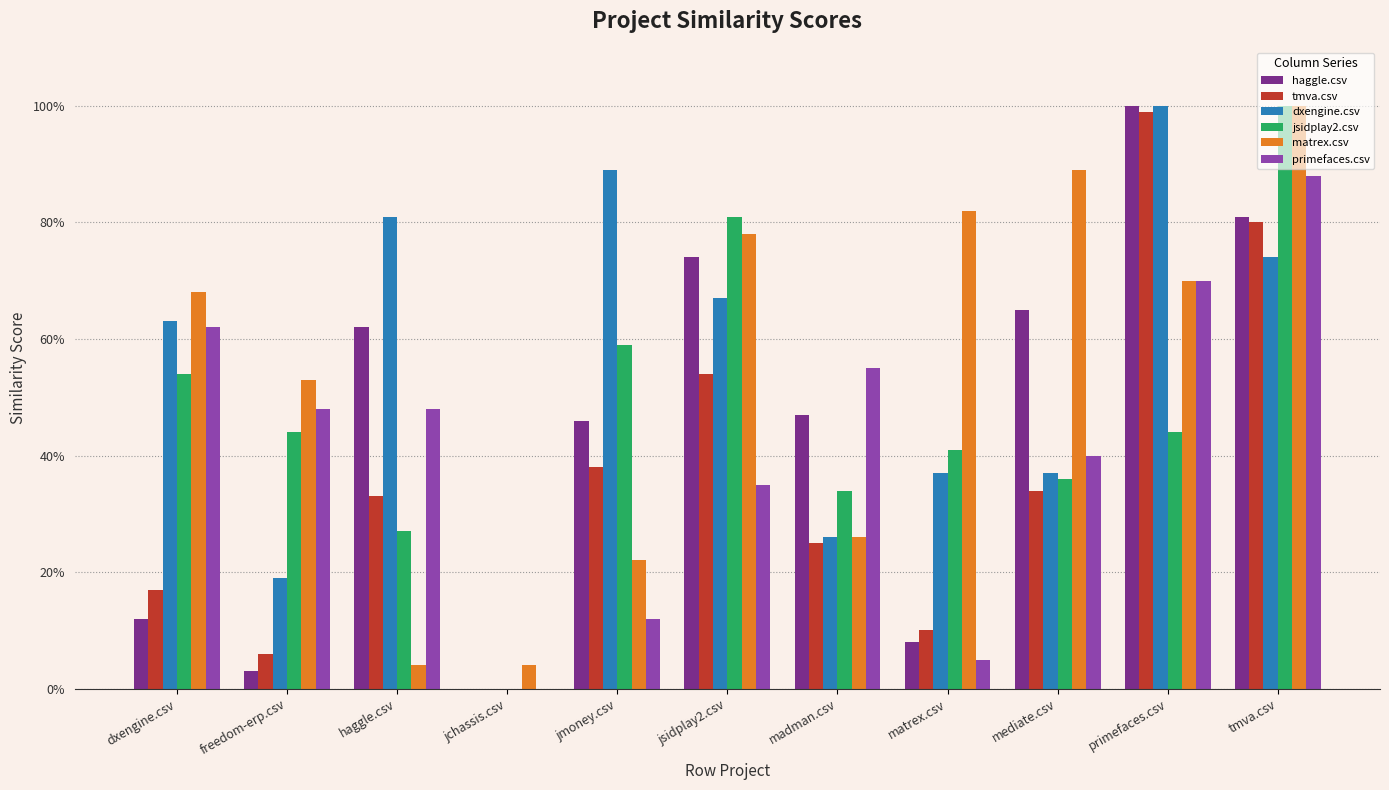

The value of jsidplay2.csv at matrex.csv is 0.4. True or false?

True